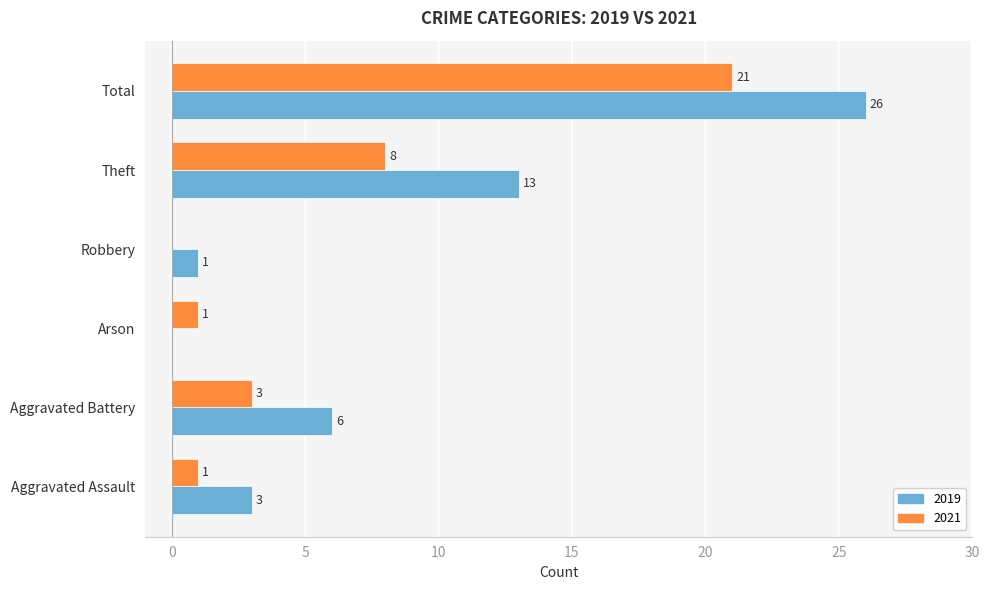

Between Aggravated Battery and Total, which series saw the biggest shift?

2019